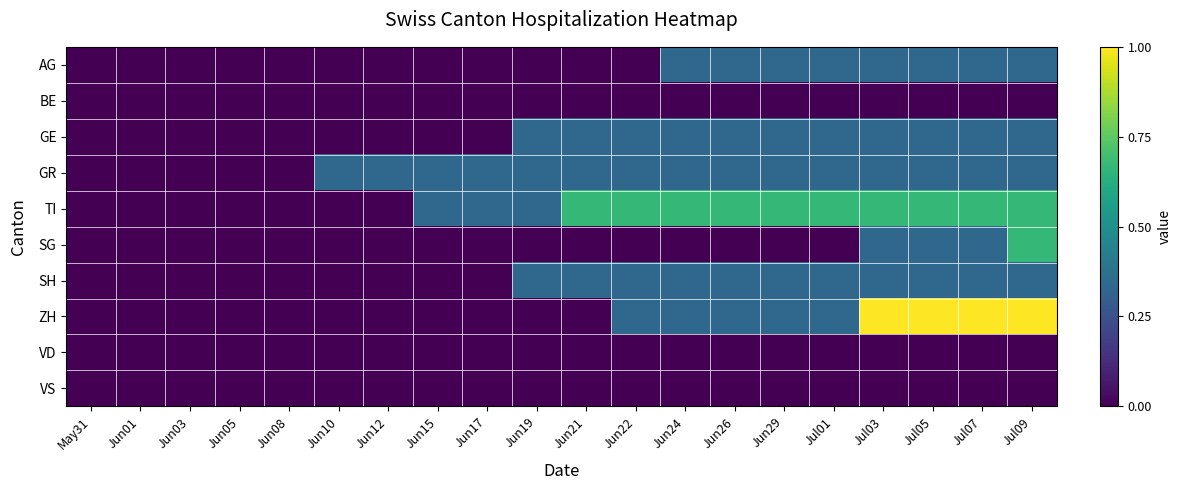

What is the total value across all series at Jul09?

3.7